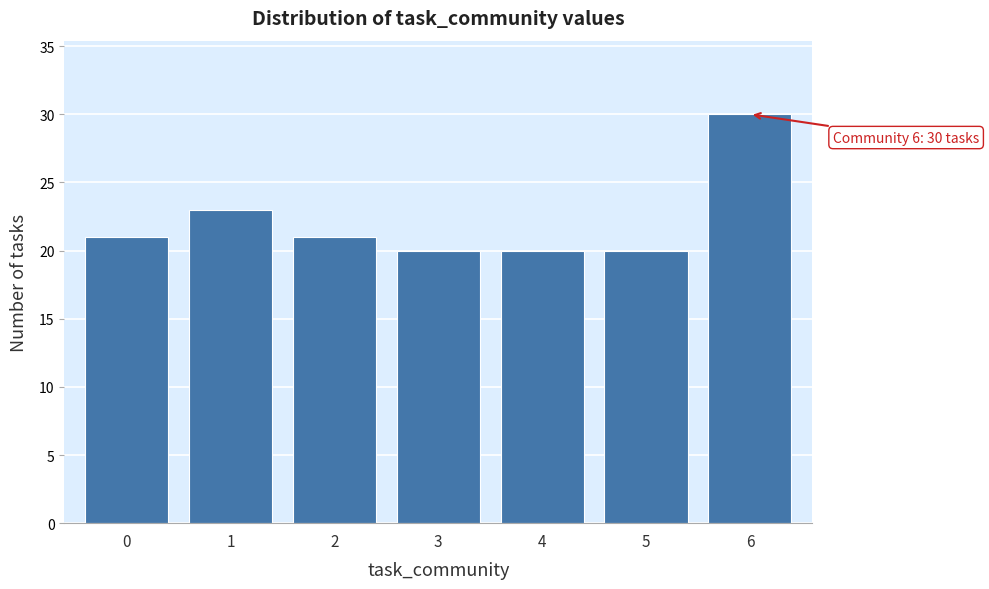

Reading left to right, transcribe all the data shown in this chart.

21	23	21	20	20	20	30